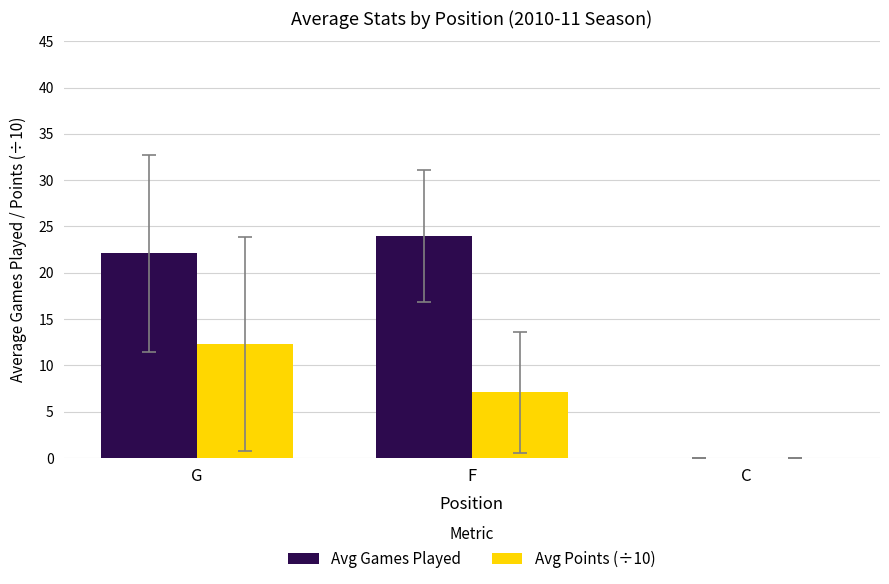

What is the maximum value shown in the chart?

24.0